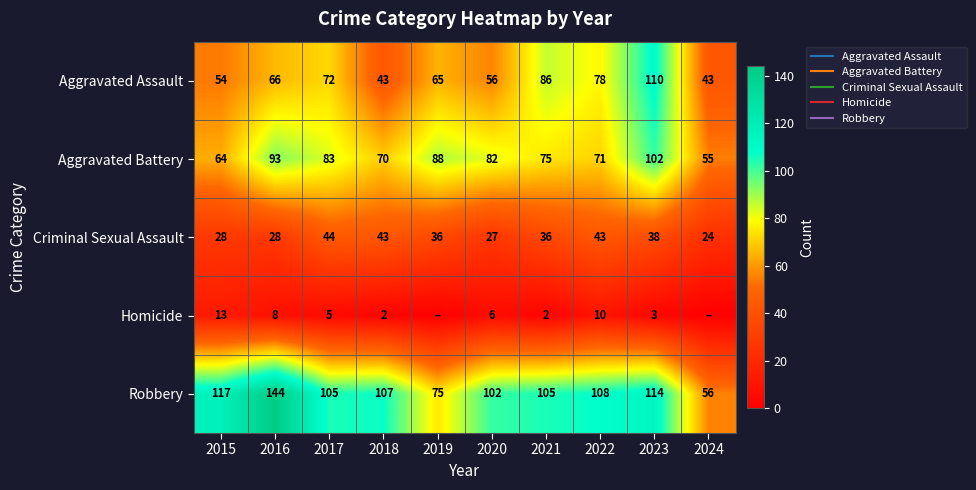

What is the highest value of the Robbery series?

144